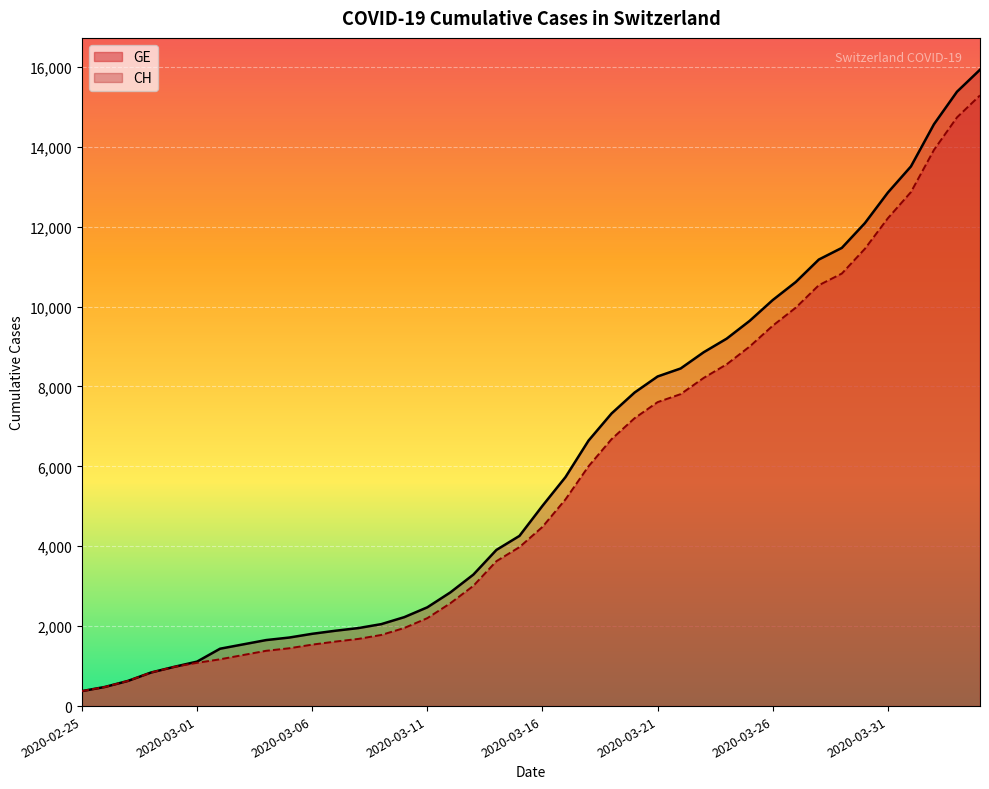

What is the value of the CH point at the 8th from the left?

1544